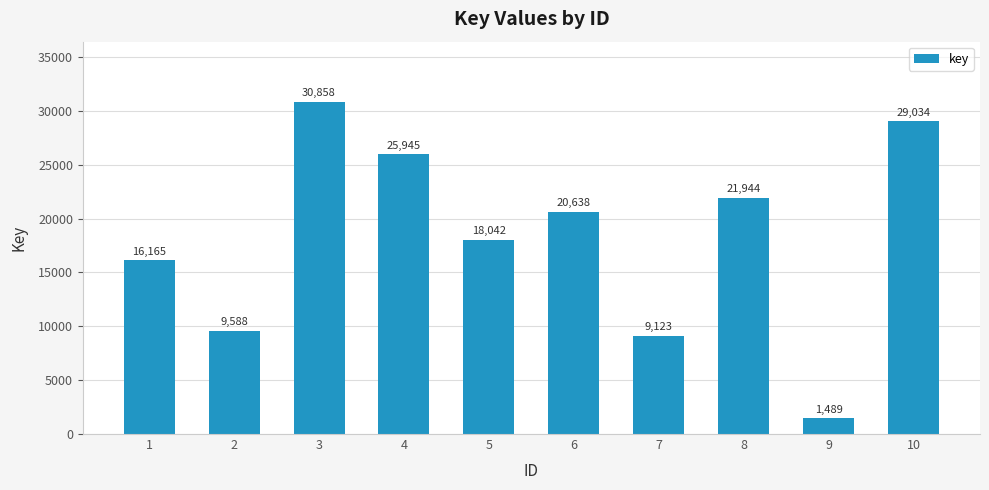

Does the chart contain stacked bars?

No